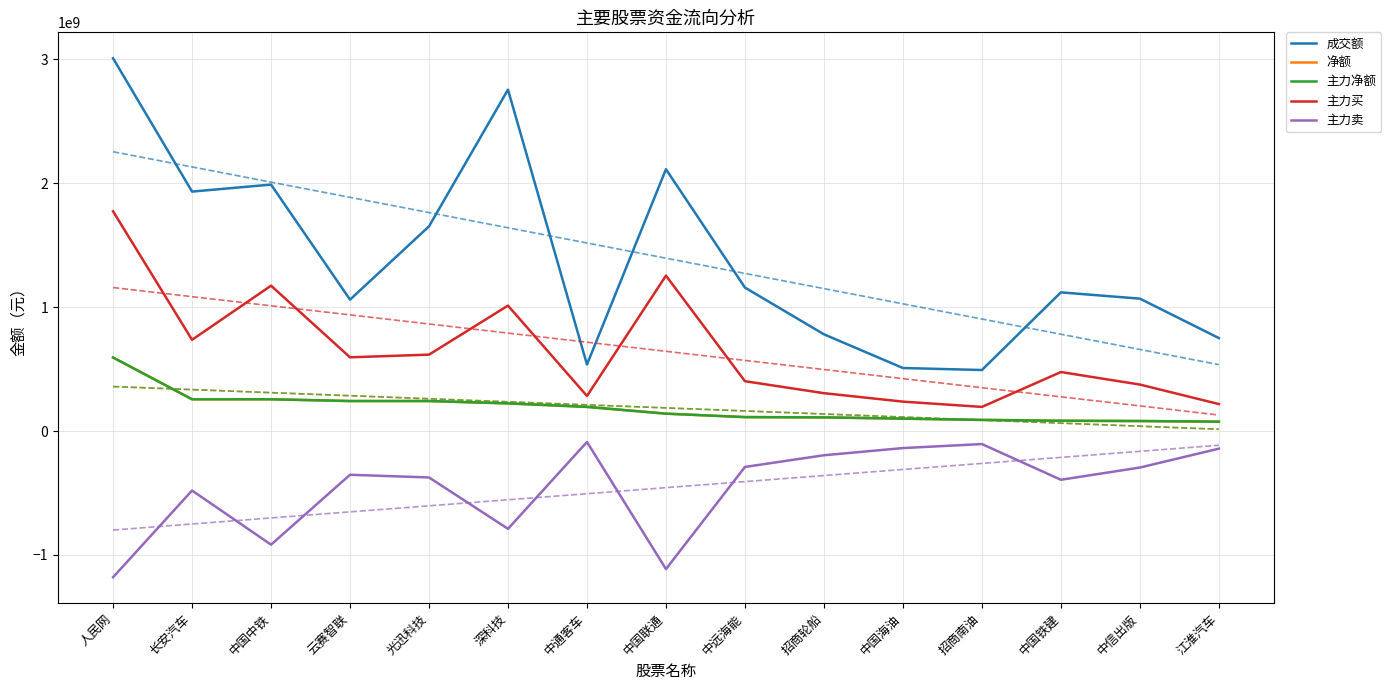

Is this an area chart (filled region under the line)?

No